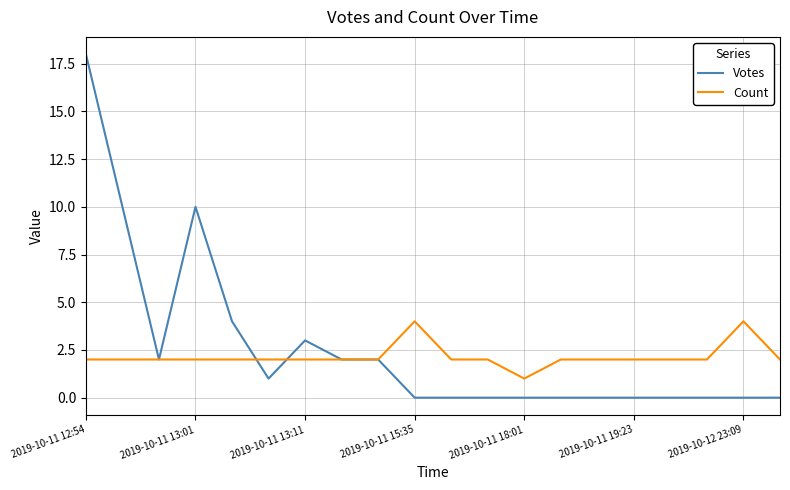

Which series has the largest range (max minus min)?

Votes